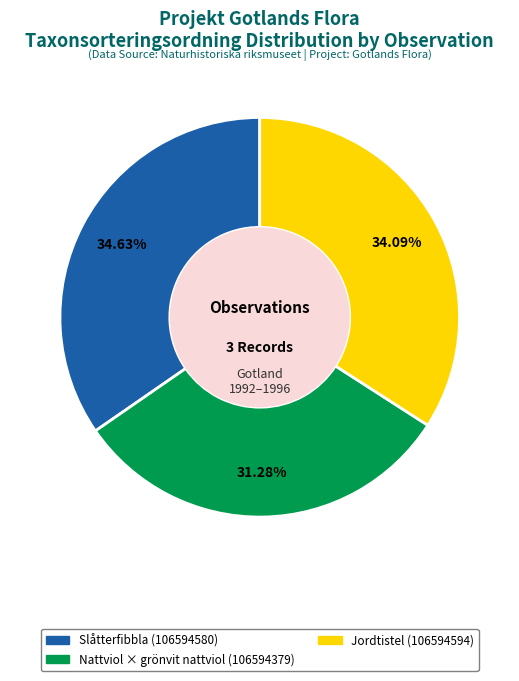

Does Nattviol × grönvit nattviol (106594379) represent more than half of the total?

No